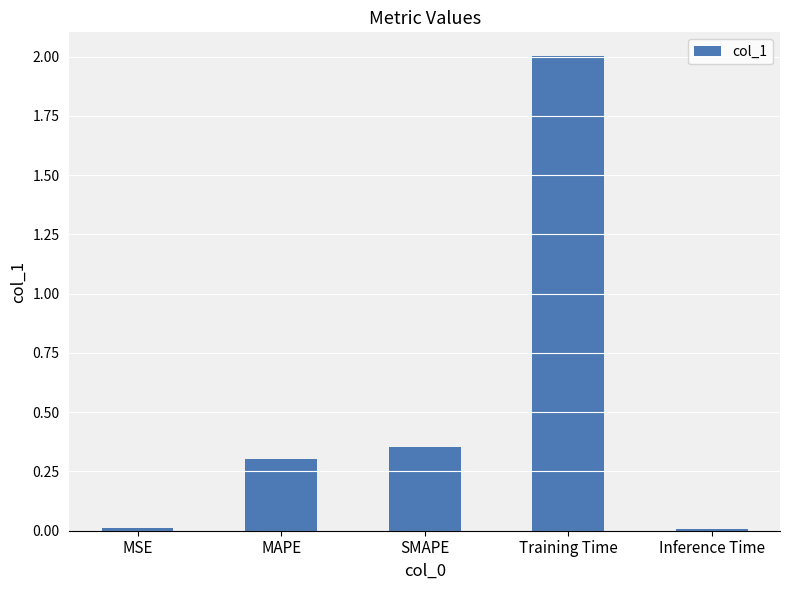

What is the sum of all values?

2.7